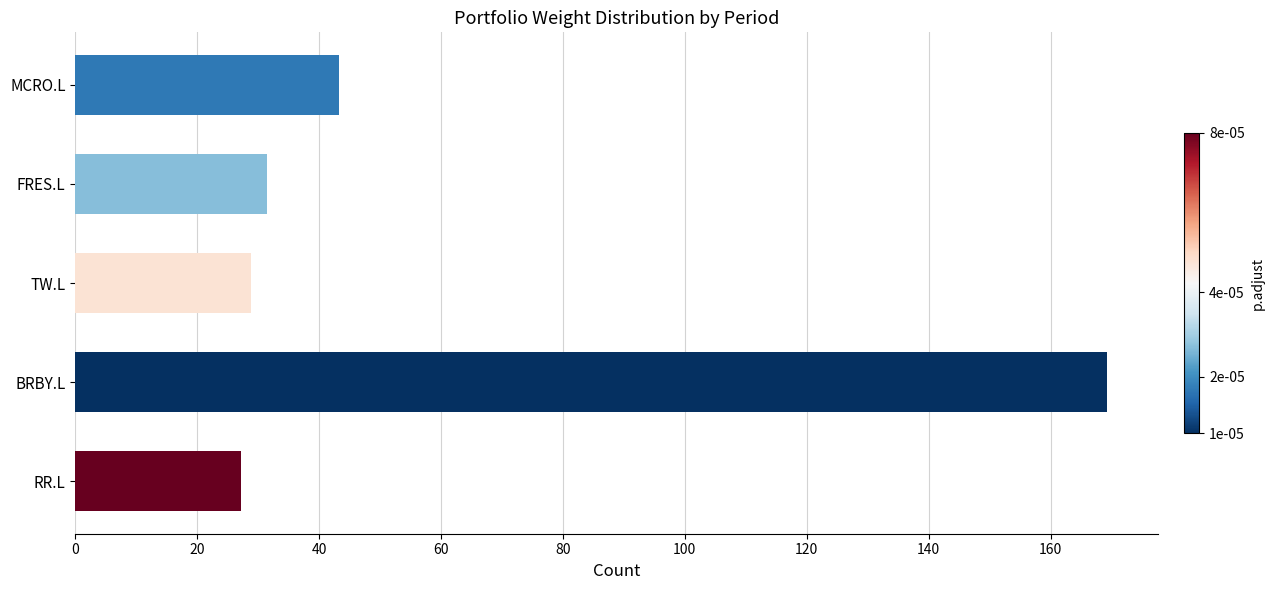

Which has a higher value, TW.L or BRBY.L?

BRBY.L